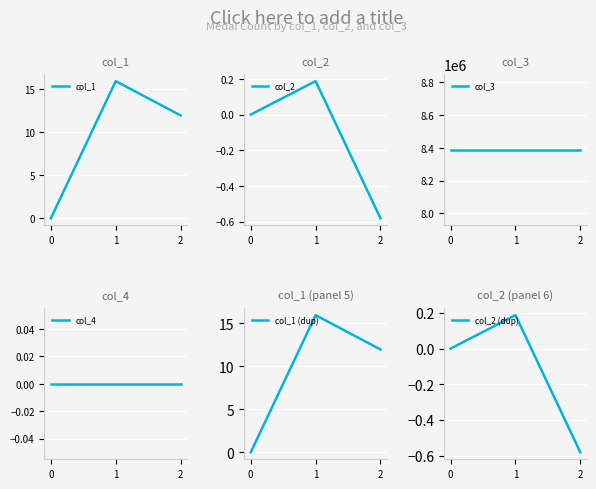

What is the value of the col_2 (dup) point at the 2nd from the left?

0.2